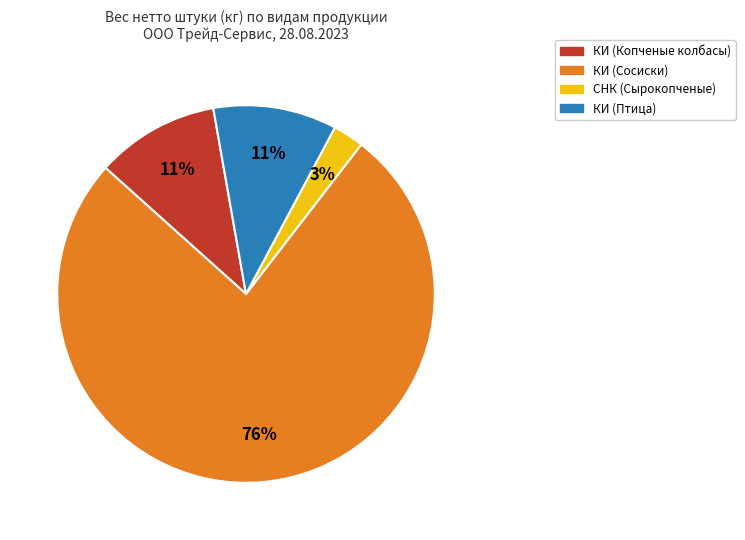

How many segments does this pie chart have?

4